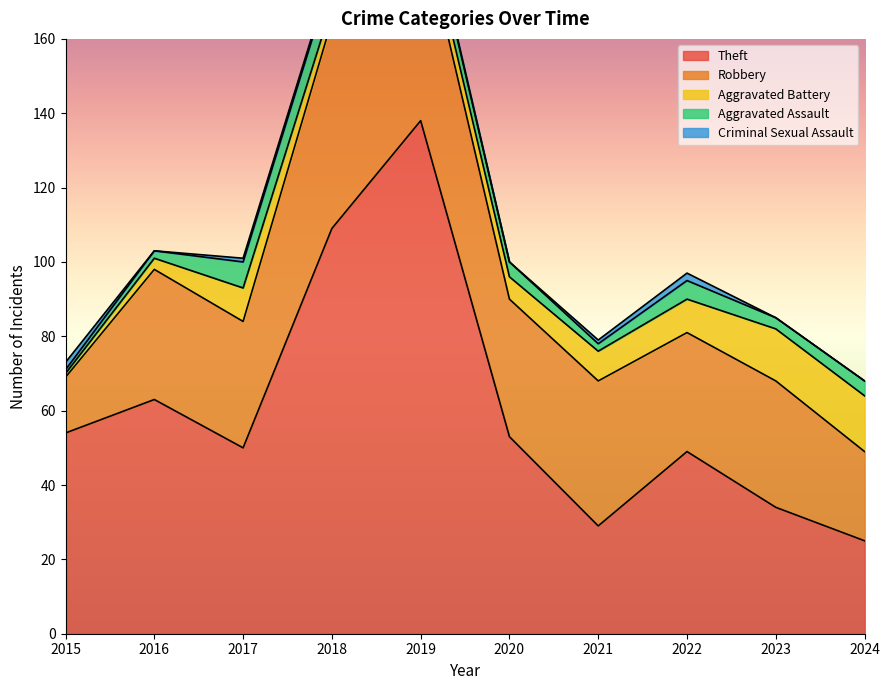

At which label does Robbery reach its peak?

2018